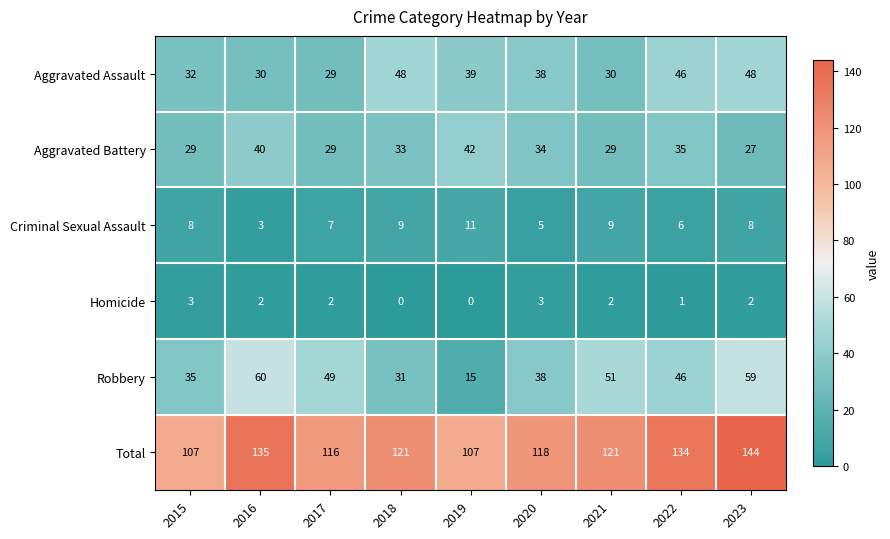

The value of Aggravated Assault at 2018 is 32. True or false?

False